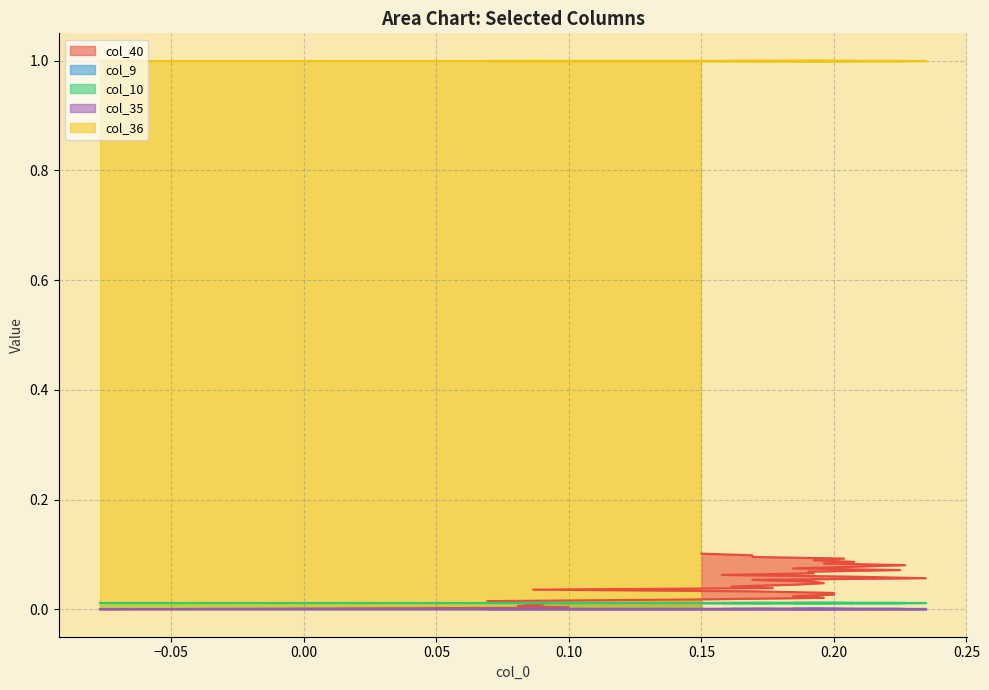

True or false: col_40 and col_35 intersect in this chart.

False